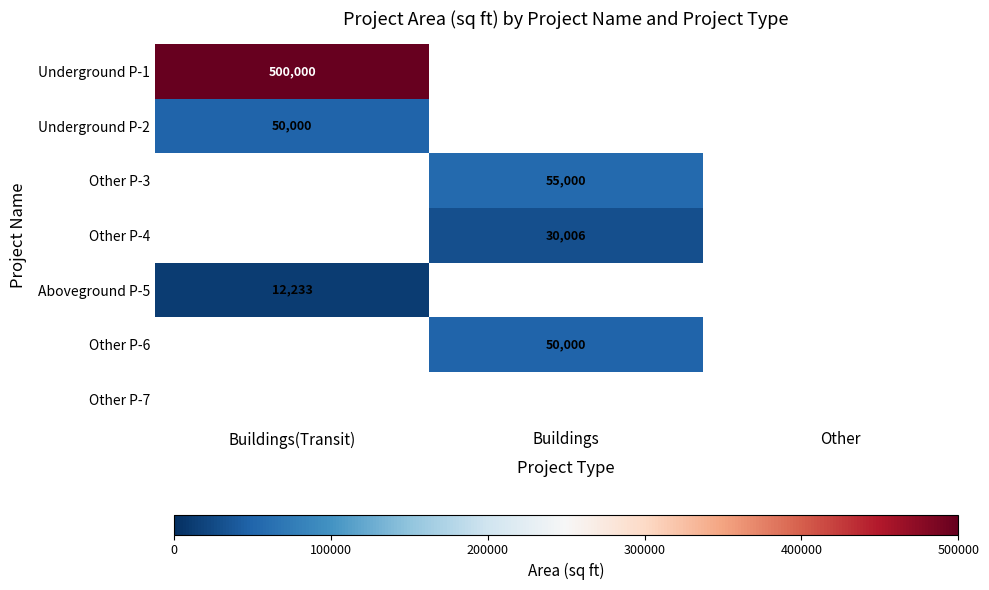

Is it true that Other P-3 equals 55000 at Buildings?

True